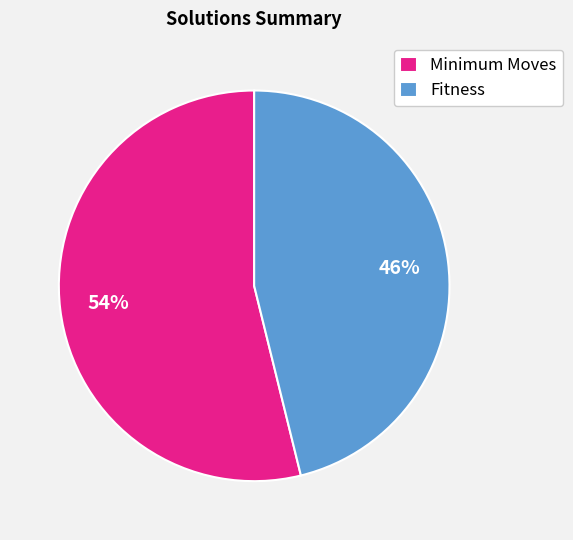

Is there any slice that represents more than half of the pie?

Yes